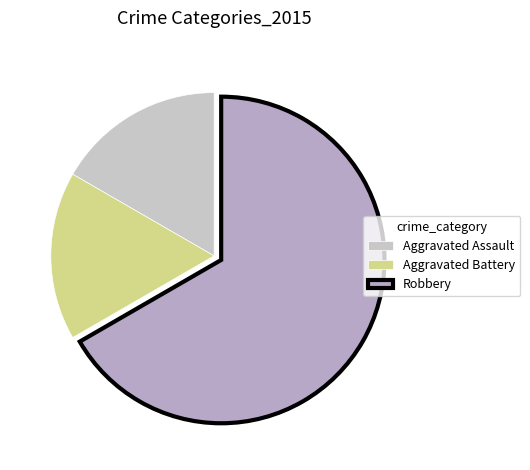

Does Robbery represent more than half of the total?

Yes